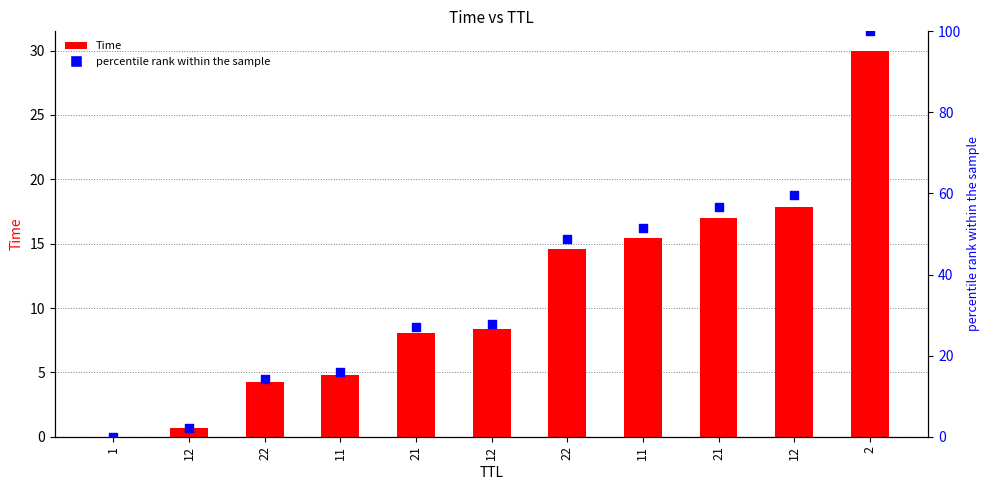

At how many categories does at least one series exceed 29?

5